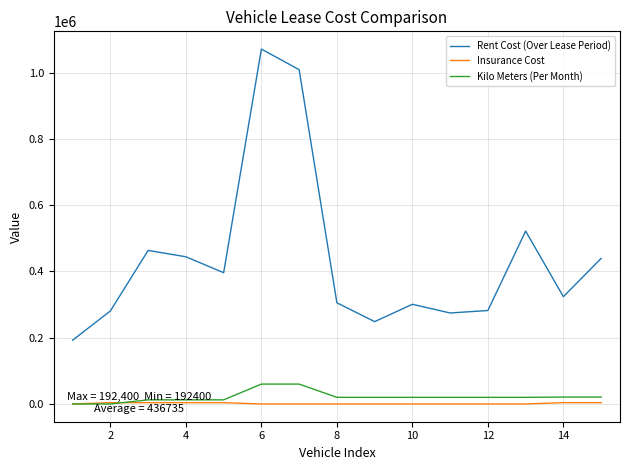

True or false: Rent Cost (Over Lease Period) and Kilo Meters (Per Month) cross at least once.

False